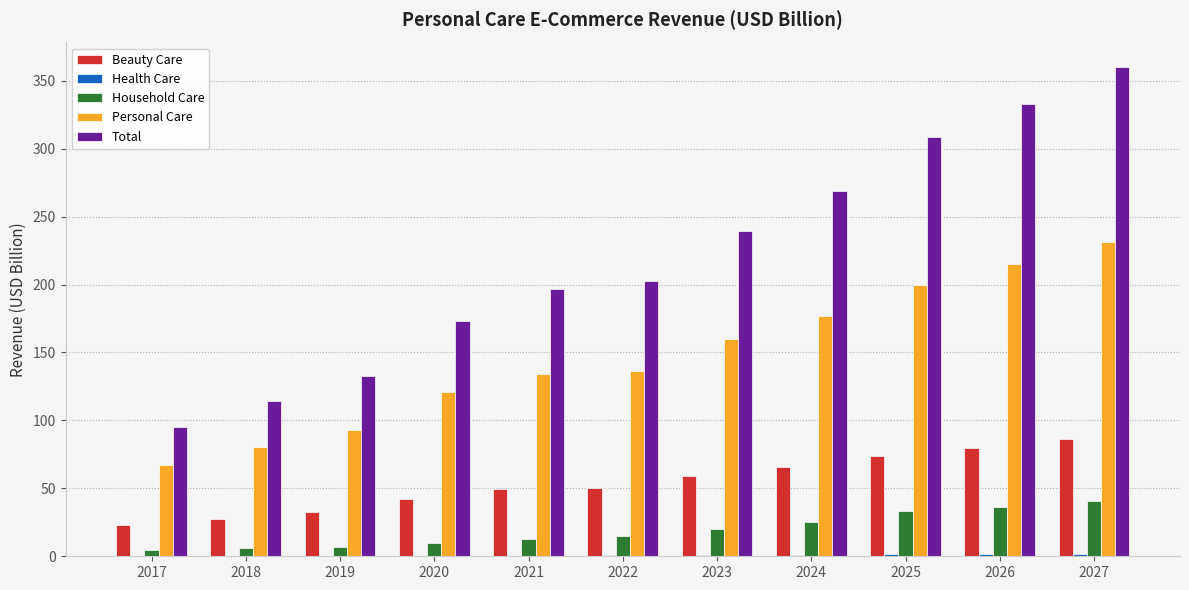

Which category has the highest value across all series?

2027